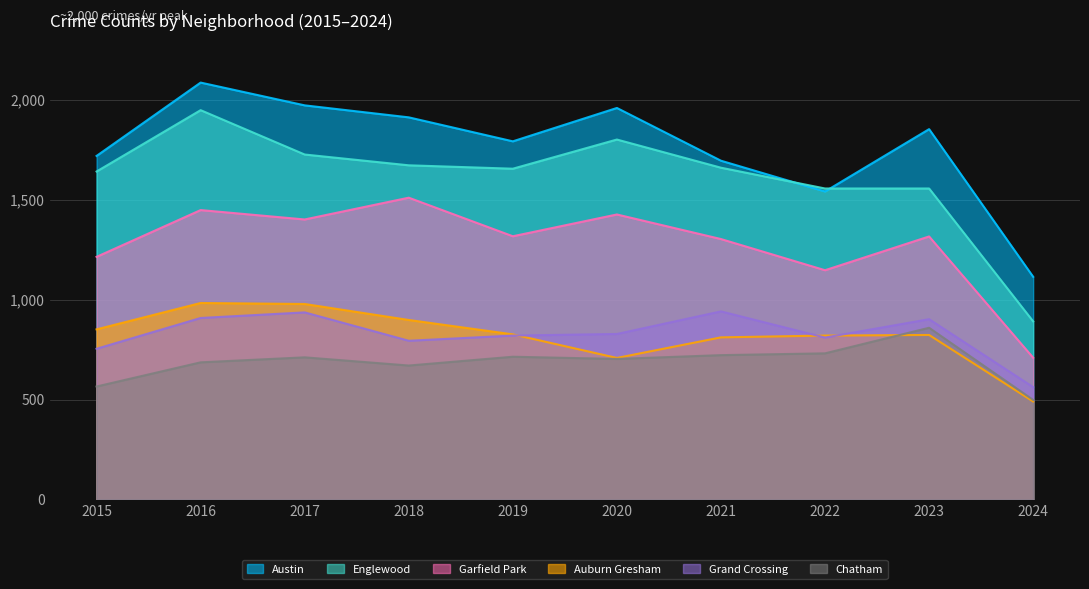

At which category is the sum across all series the highest?

2016